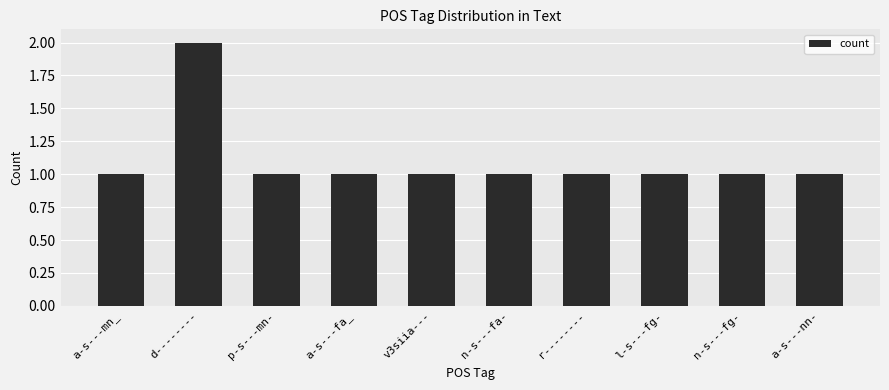

Which label corresponds to the largest value in the chart?

d--------